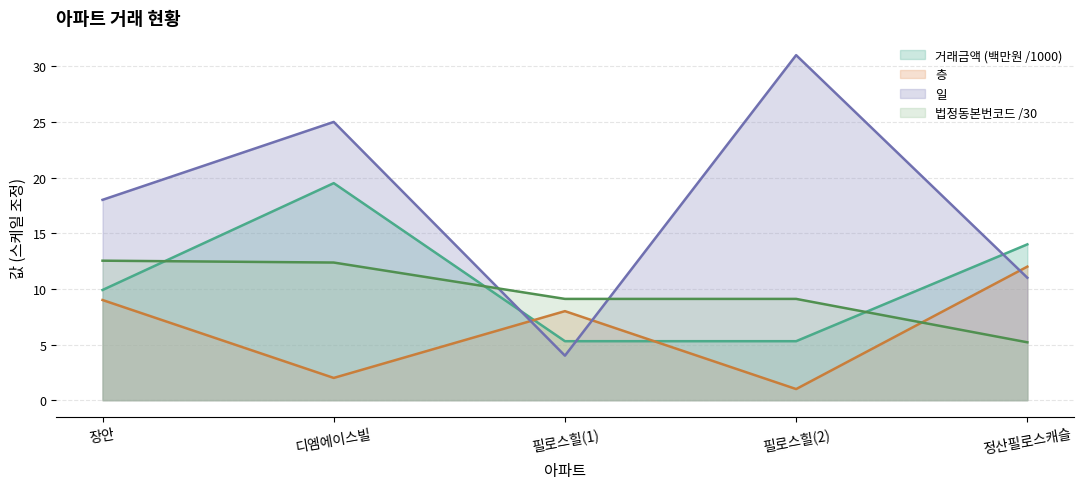

How many data points in 거래금액 are less than 9?

2